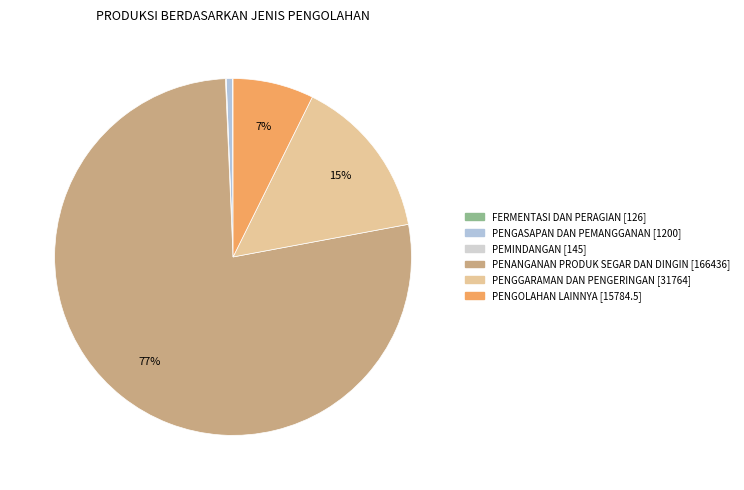

To the nearest percent, what is the combined percentage of PENGOLAHAN LAINNYA and PENGASAPAN DAN PEMANGGANAN?

8%